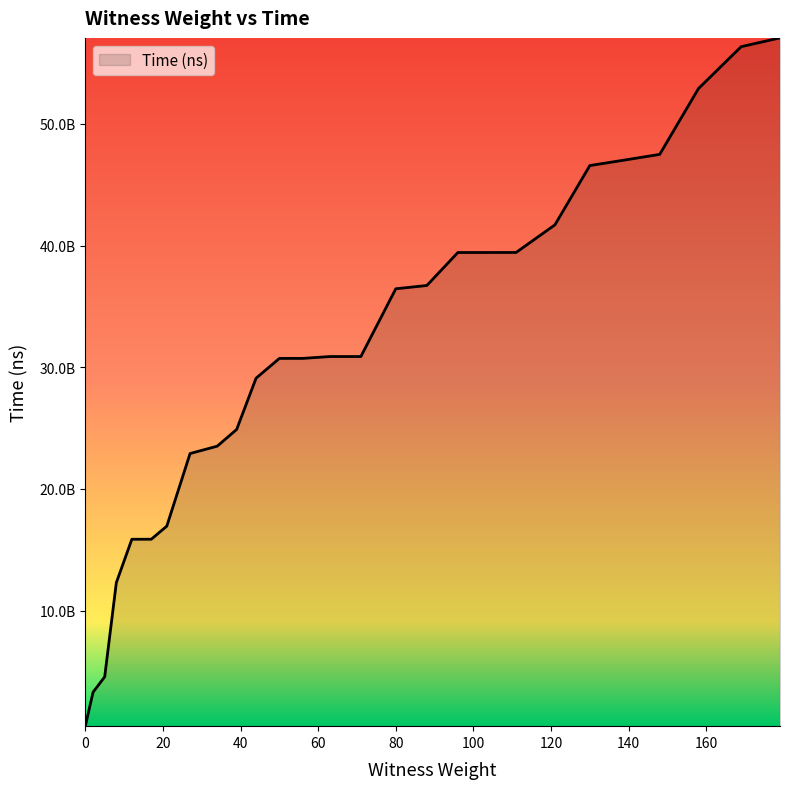

Reading left to right, list all the values displayed in this chart.

0=512609400	2=3304502600	5=4566562900	8=12305862000	12=15868603700	17=15869577000	21=16947447000	27=22910984700	34=23516047400	39=24889588500	44=29098309300	50=30724901200	56=30725930200	63=30878734300	71=30878907800	80=36445502200	88=36716321700	96=39426034900	103=39426151900	111=39428343500	121=41696522000	130=46569843900	139=47023540300	148=47487196900	158=52897873900	169=56336851700	179=57057694300